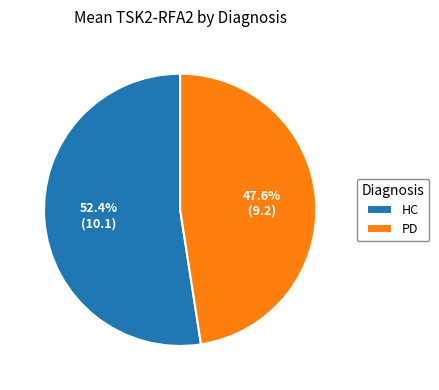

Is PD the majority of the pie?

No